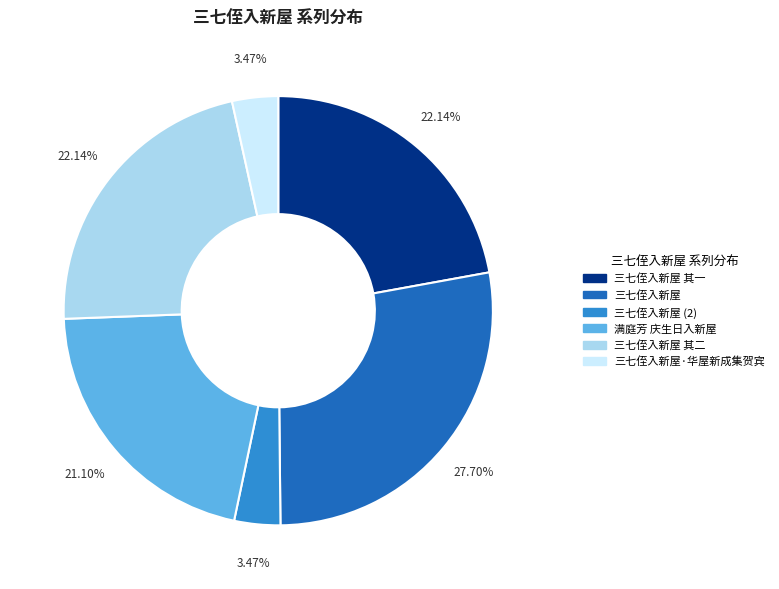

Is there a majority slice in this chart?

No